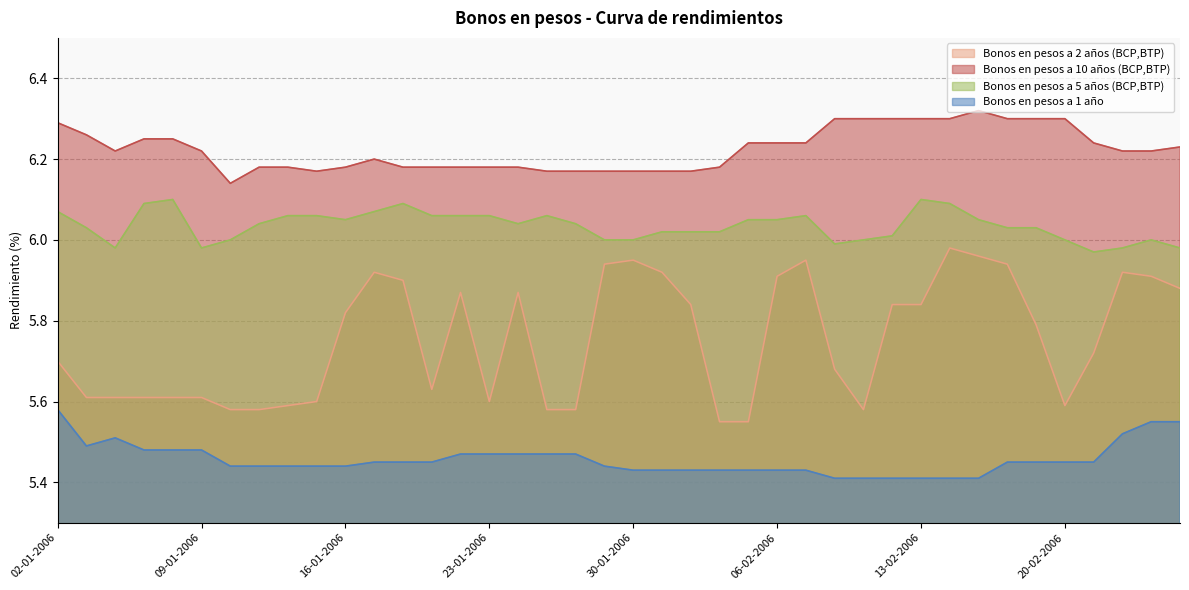

What is the label of the 3rd point from the left?

04-01-2006